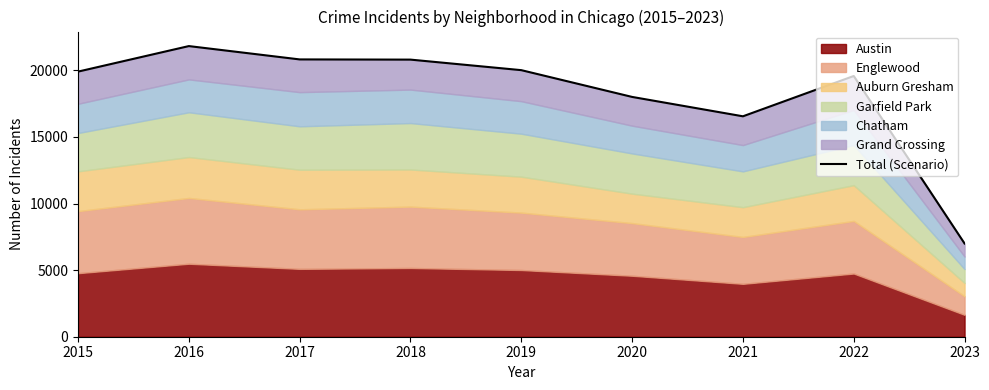

What is the greatest value displayed?

21820